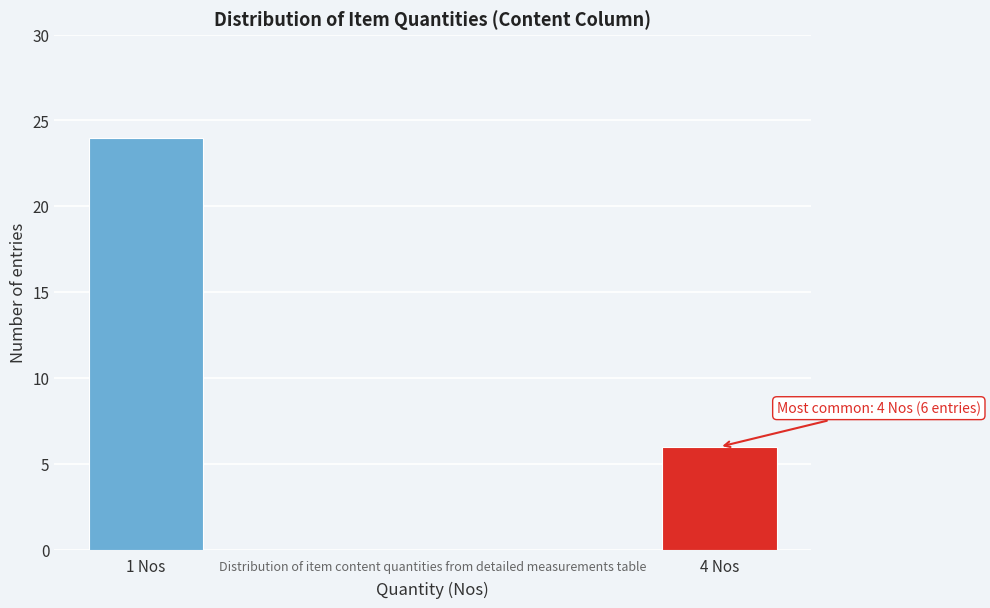

Reading right to left, list all the values displayed in this chart.

6	24